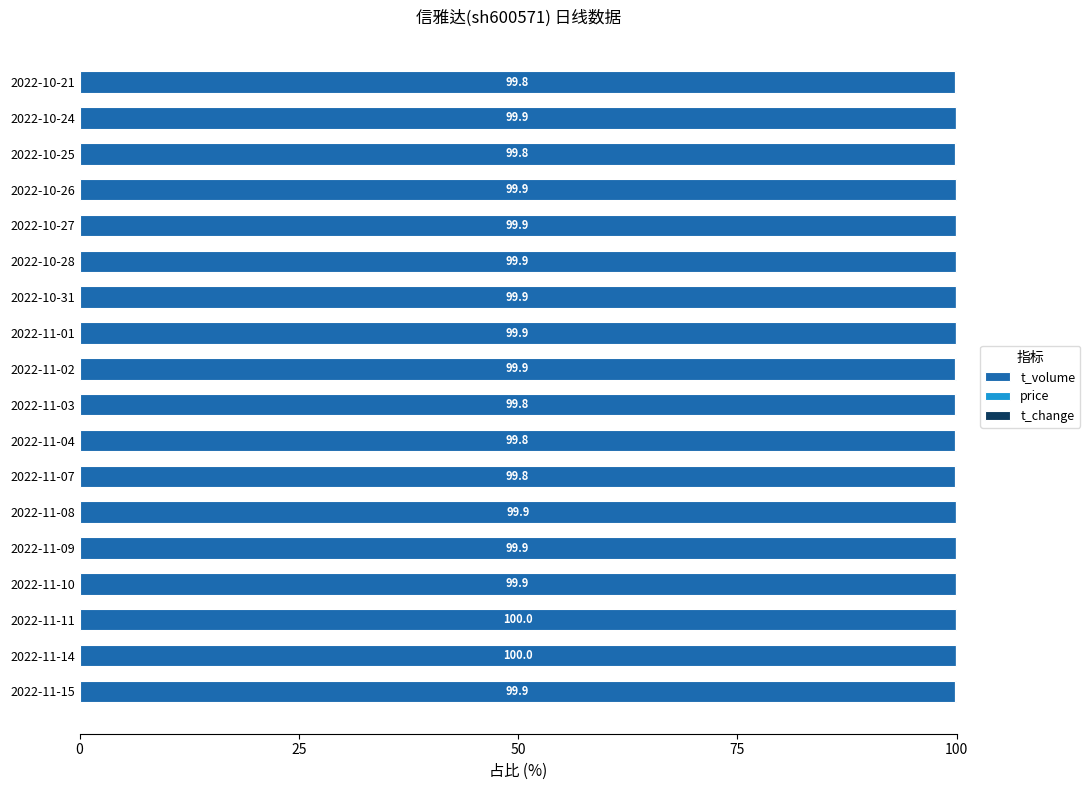

True or false: t_volume has a value of 99.8 at 2022-11-07.

True